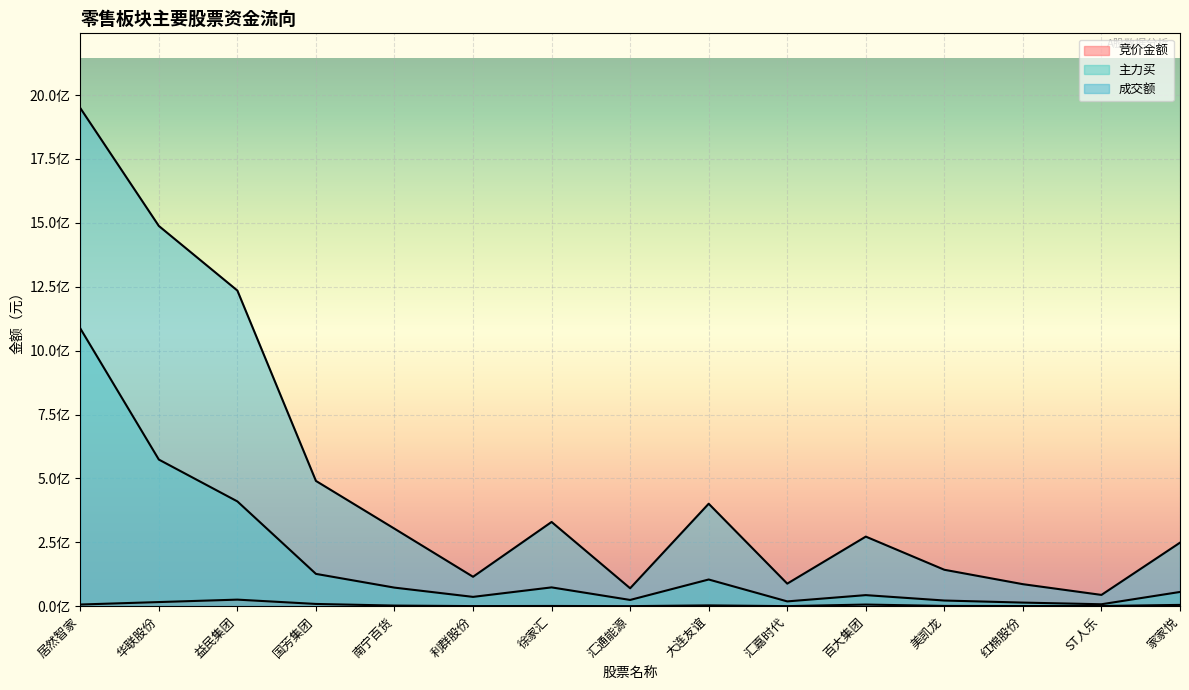

What is the difference between the 竞价金额 values at 徐家汇 and 南宁百货?

1504863